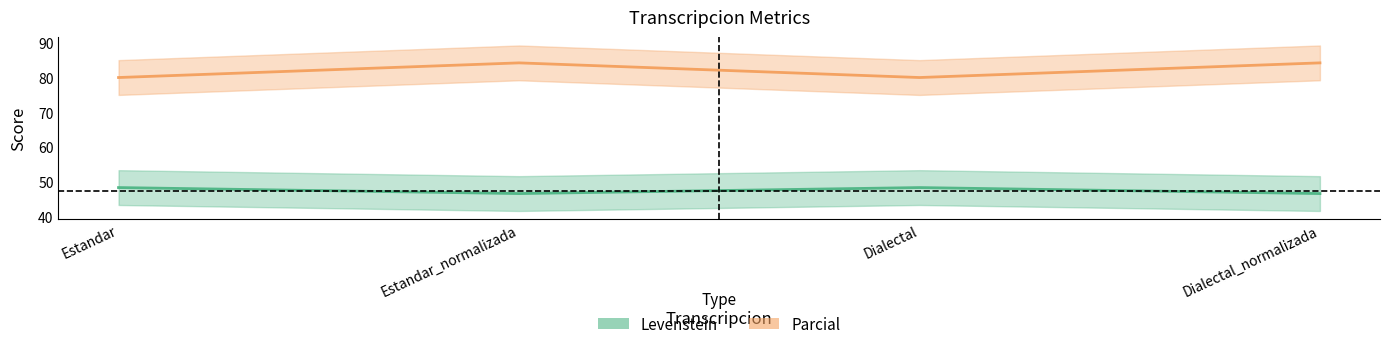

Reading left to right, what are all the values shown in this chart?

Levenstein: Estandar=48.4	Estandar_normalizada=46.7	Dialectal=48.4	Dialectal_normalizada=46.7
Parcial: Estandar=80.0	Estandar_normalizada=84.2	Dialectal=80.0	Dialectal_normalizada=84.2